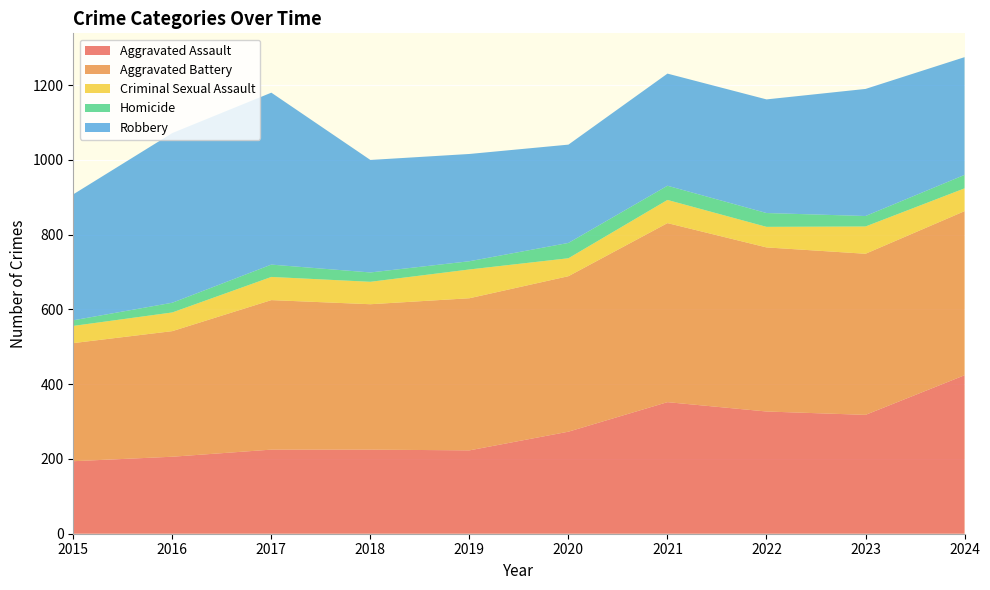

Reading left to right, extract all data points from this chart.

Aggravated Assault: 2015=194	2016=206	2017=225	2018=225	2019=223	2020=273	2021=352	2022=327	2023=318	2024=424
Aggravated Battery: 2015=316	2016=336	2017=400	2018=389	2019=407	2020=416	2021=479	2022=439	2023=431	2024=439
Criminal Sexual Assault: 2015=46	2016=50	2017=62	2018=60	2019=77	2020=48	2021=62	2022=55	2023=73	2024=61
Homicide: 2015=15	2016=26	2017=33	2018=25	2019=22	2020=41	2021=38	2022=37	2023=28	2024=36
Robbery: 2015=337	2016=454	2017=460	2018=301	2019=287	2020=263	2021=300	2022=304	2023=340	2024=315